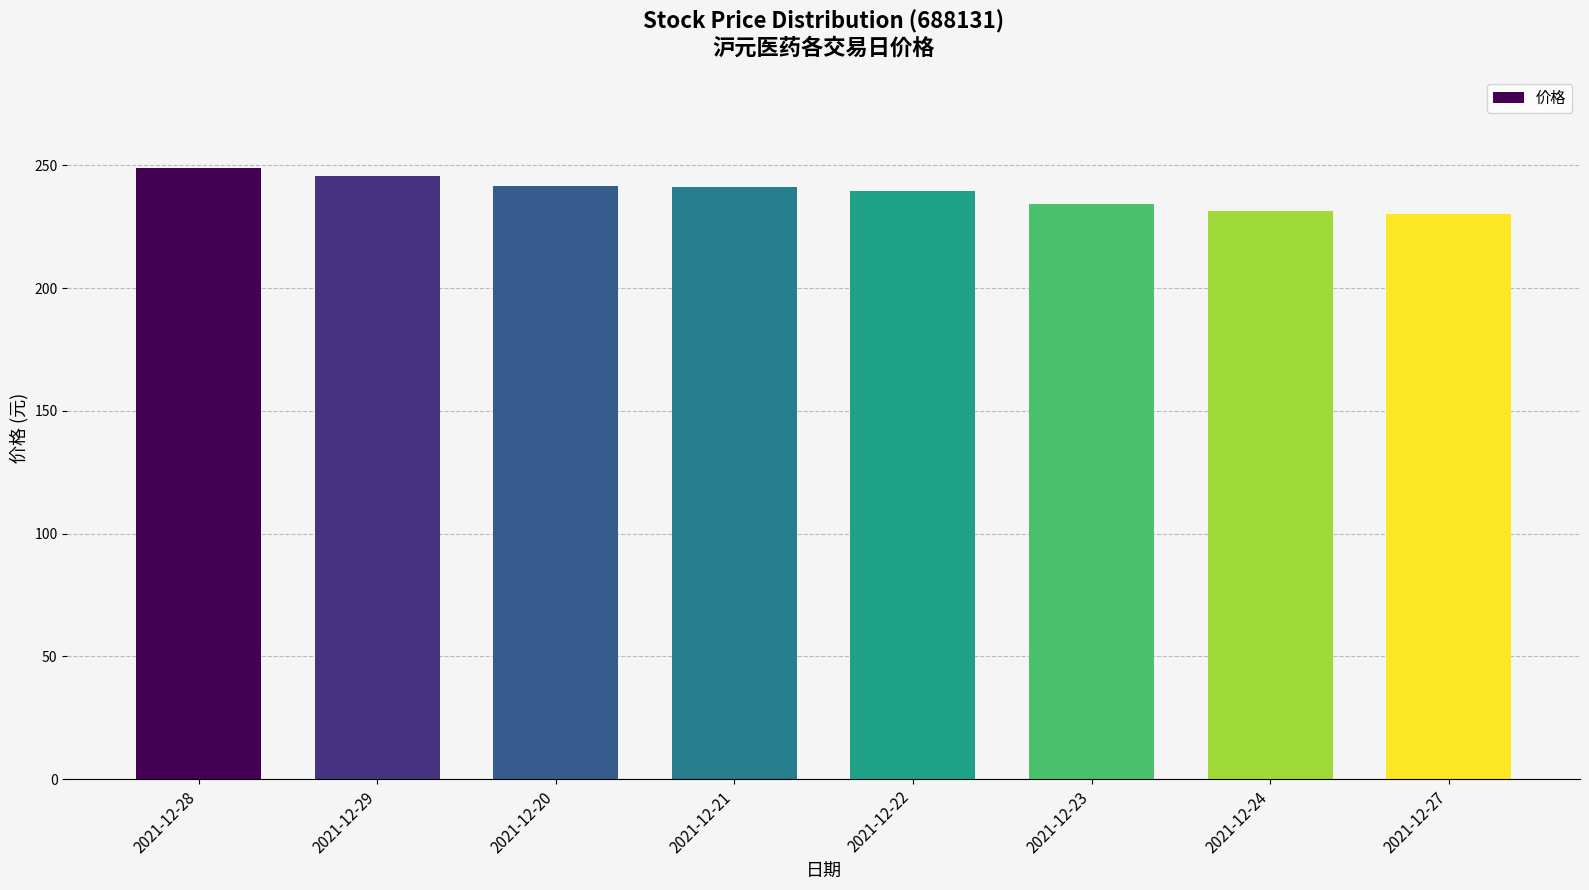

What is the greatest value displayed?

249.1